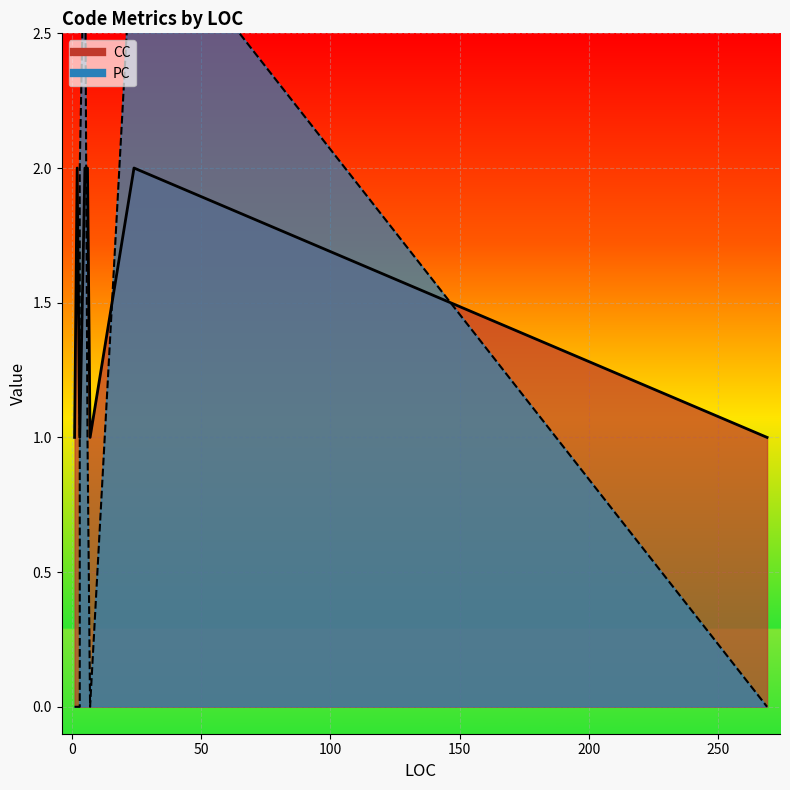

At which category is the sum across all series the highest?

5